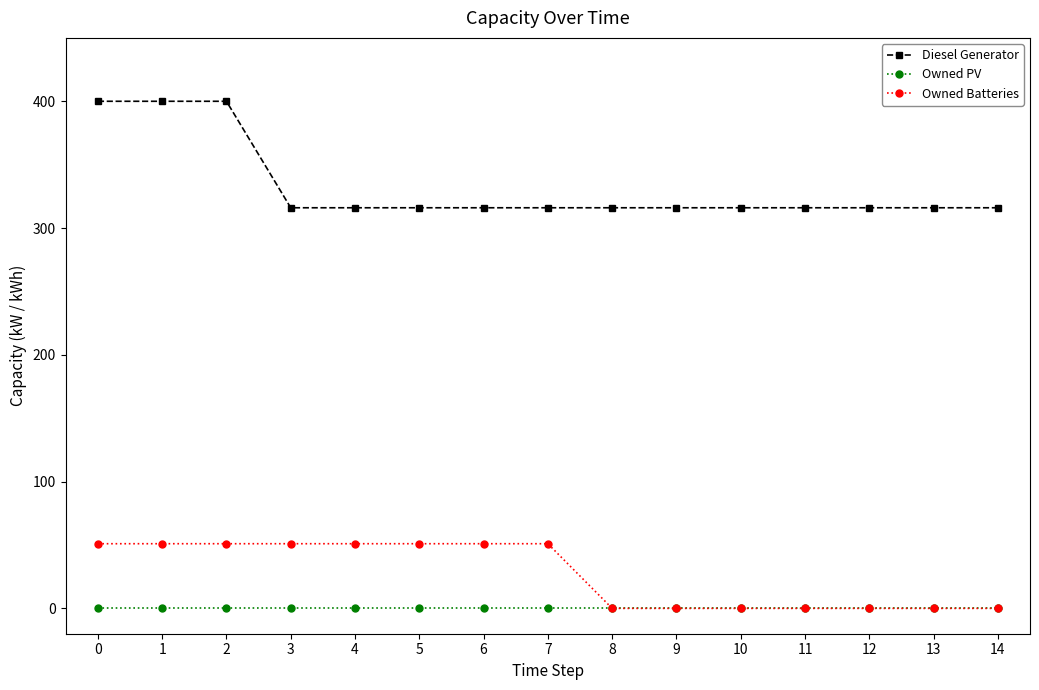

What is the average value of the Diesel Generator series?

333